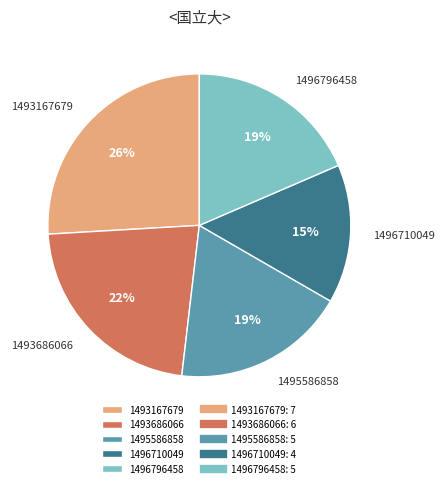

Which category has the biggest portion of the pie?

1493167679